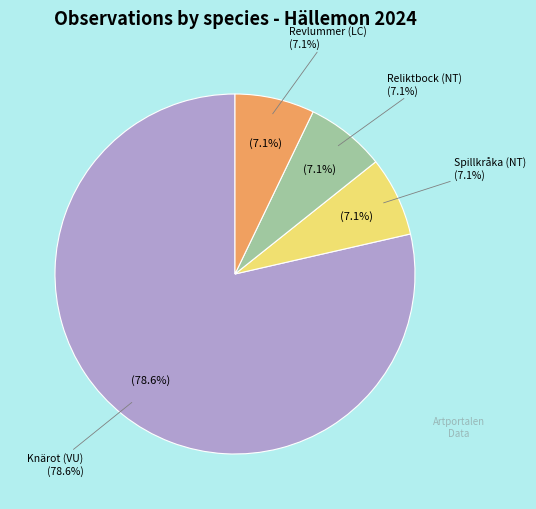

The Knärot (VU) slice represents 65% of the pie. True or false?

False